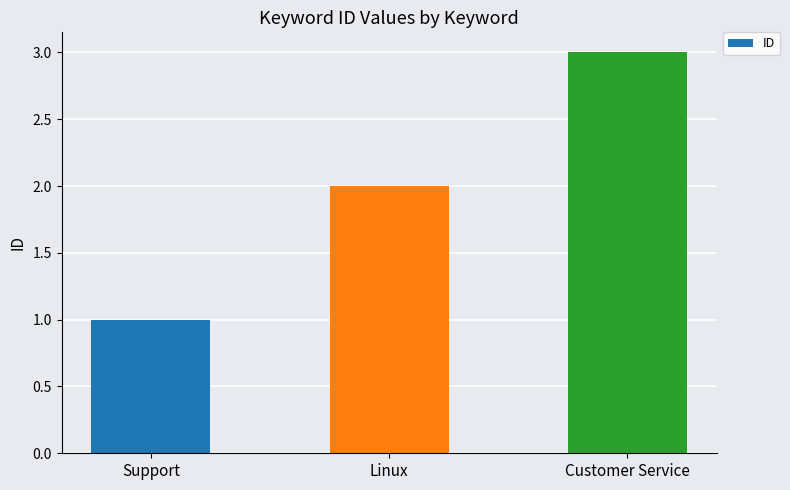

What is the sum of all values?

6